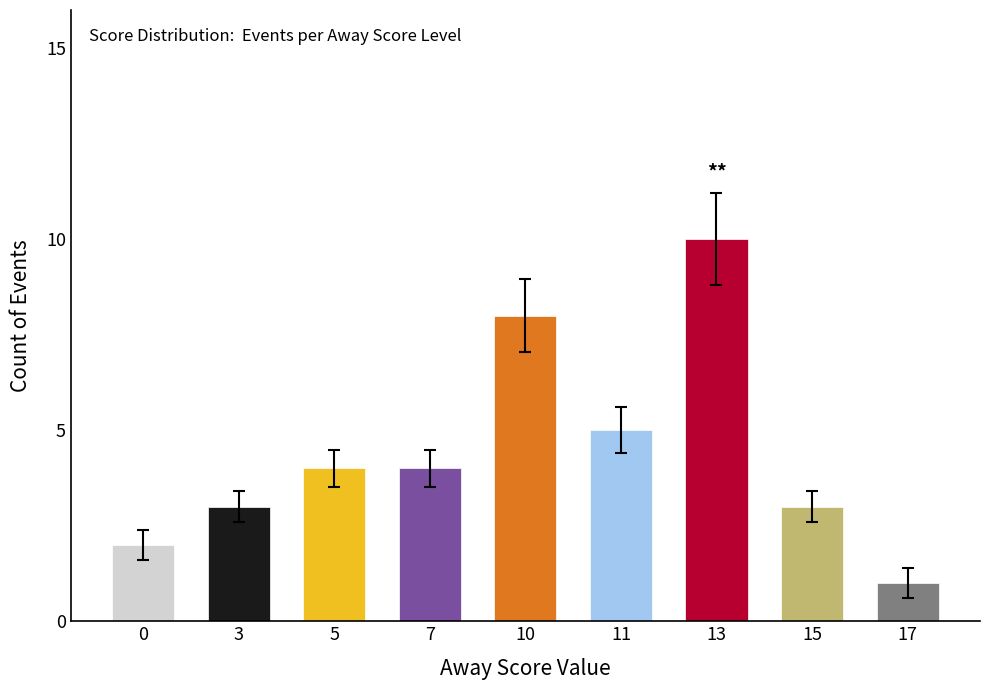

What is the sum of the values at 11 and 13?

15